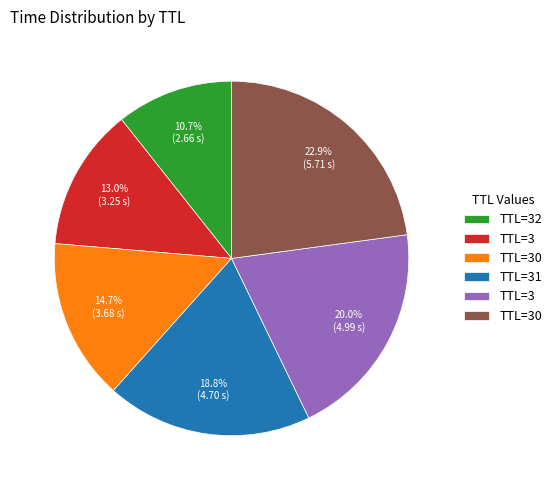

Is there any slice that represents more than half of the pie?

No